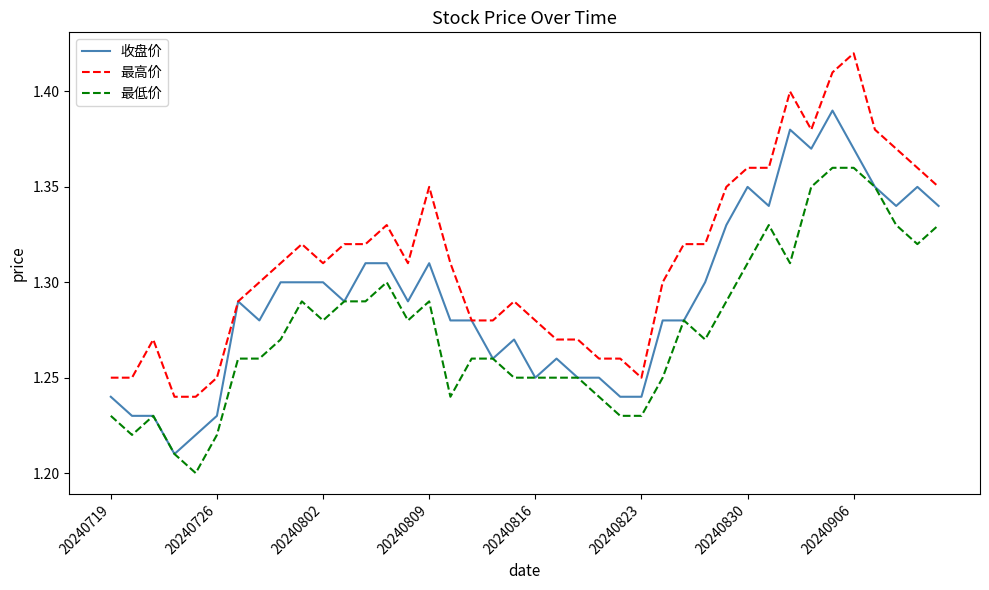

Which series has the largest total across all categories?

最高价